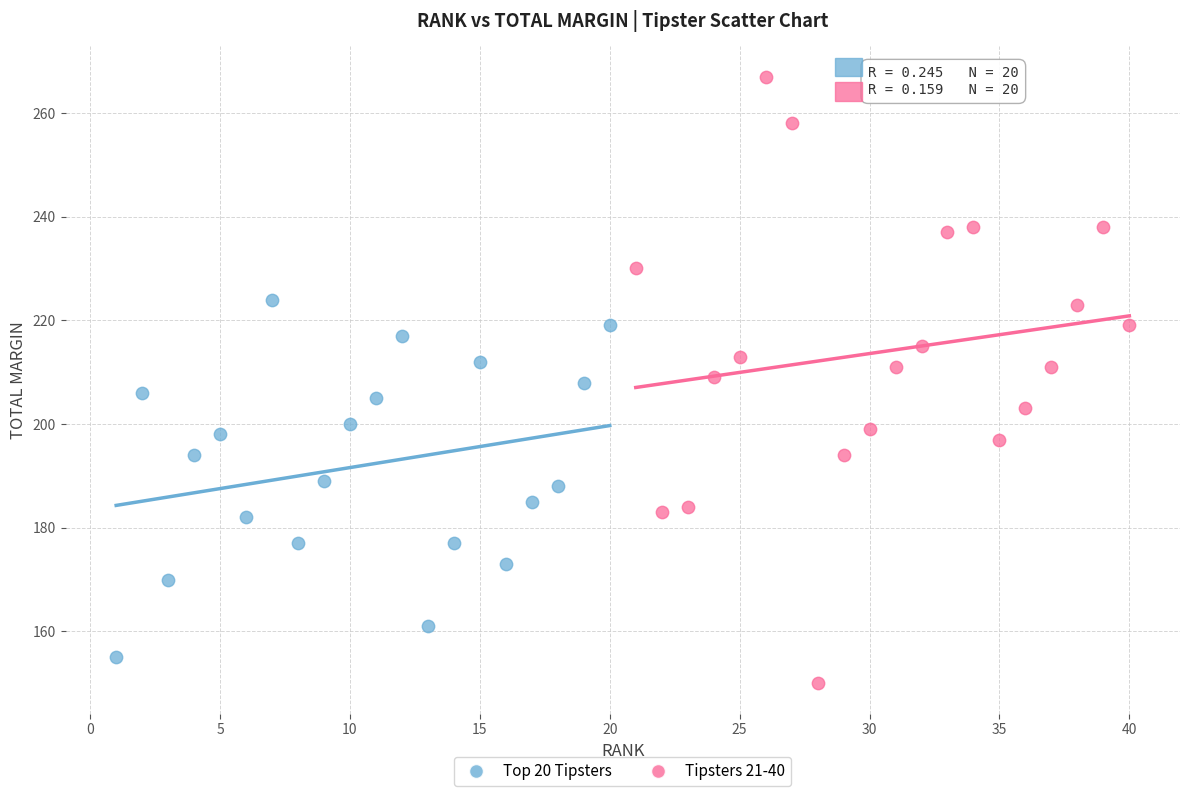

Which series contains the highest Y value?

Tipsters 21-40